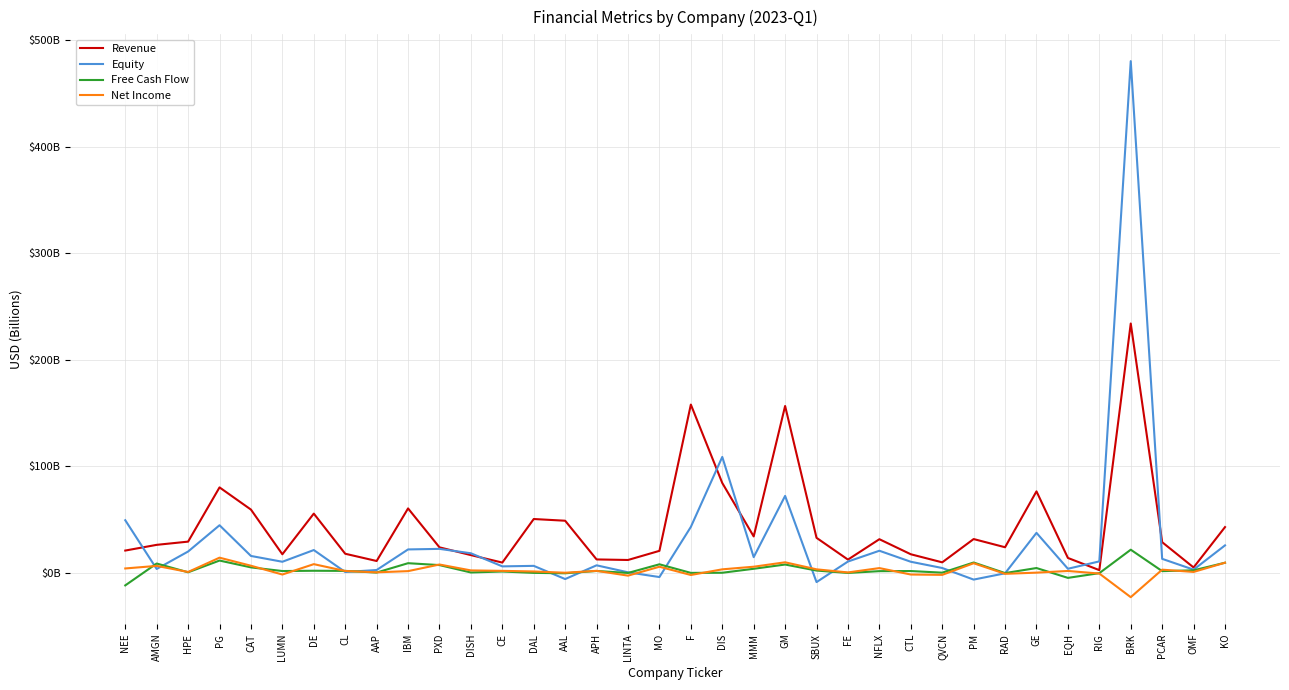

At which category is the sum across all series the highest?

BRK